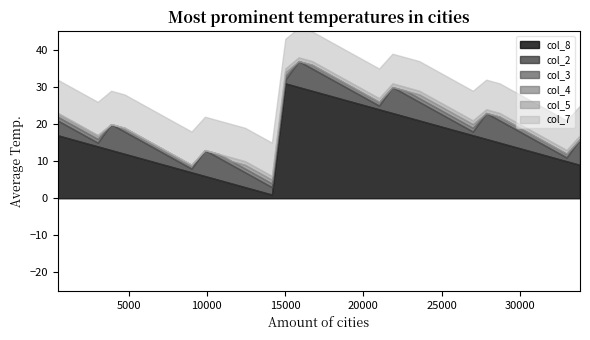

Which series has the largest total across all categories?

col_8